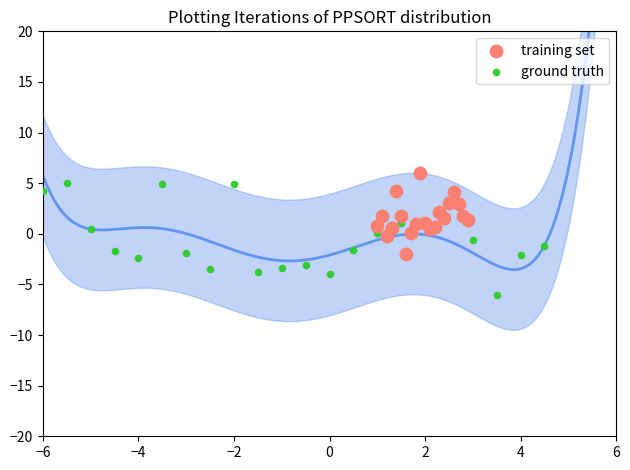

Which series reaches the minimum Y coordinate?

ground truth